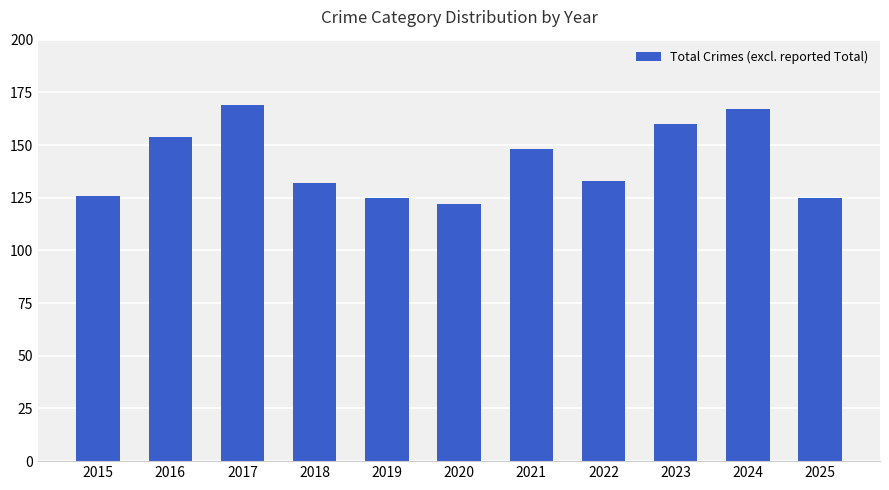

Reading left to right, transcribe all the data shown in this chart.

126	154	169	132	125	122	148	133	160	167	125